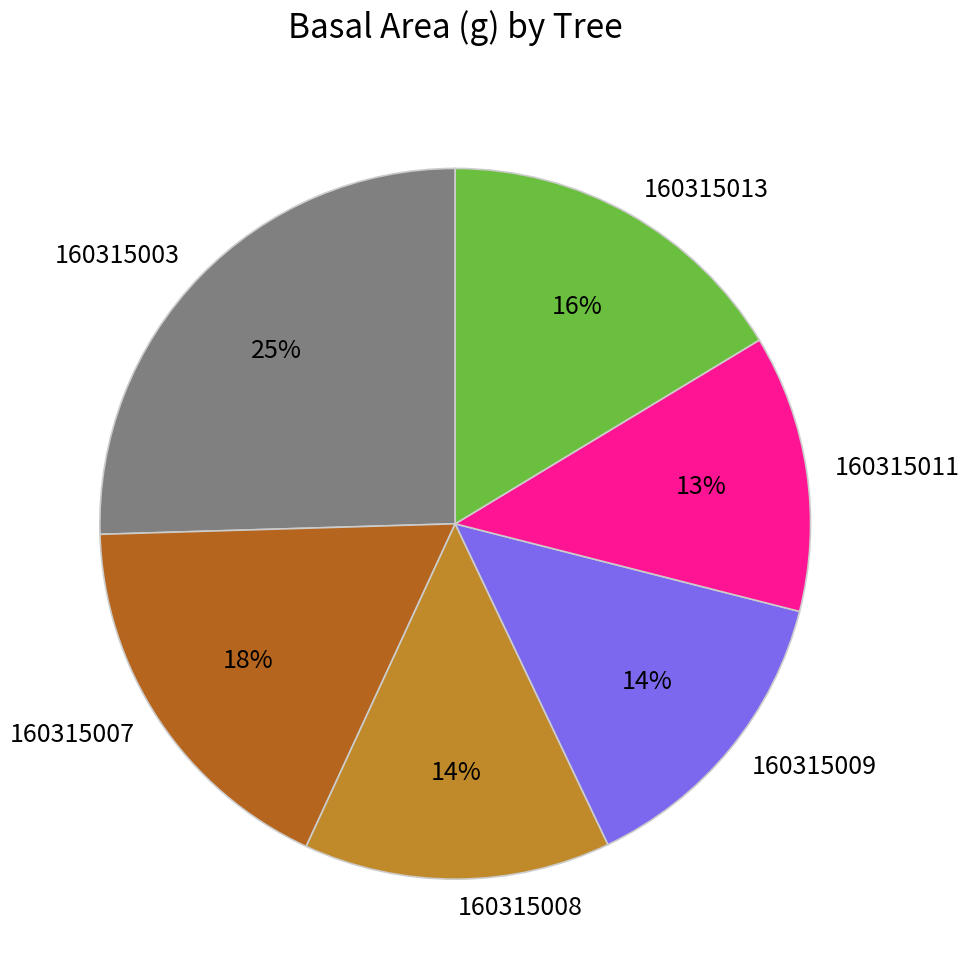

To the nearest percent, what is the average slice percentage?

17%